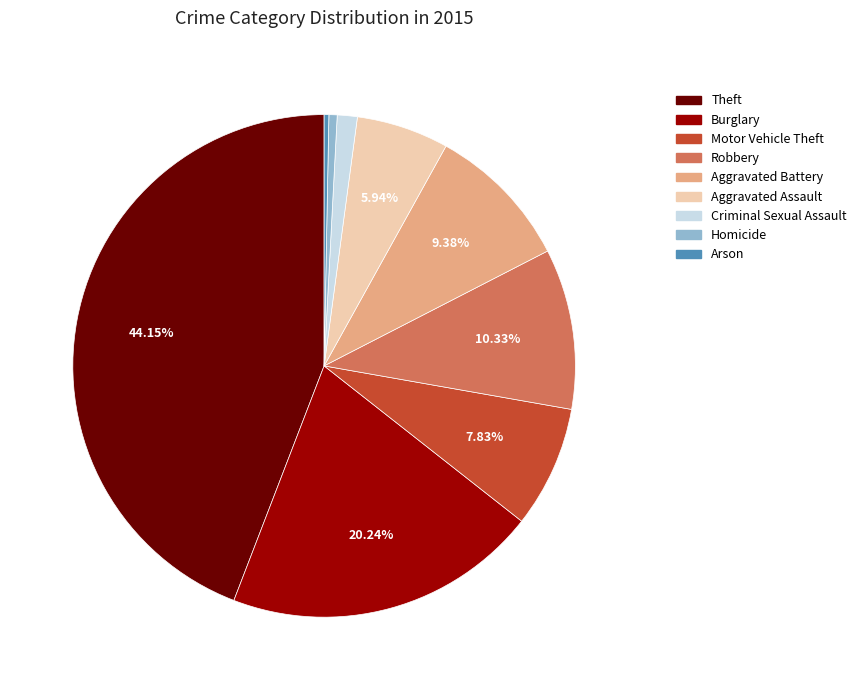

To the nearest percent, what is the difference between the largest and smallest slice percentages?

44%